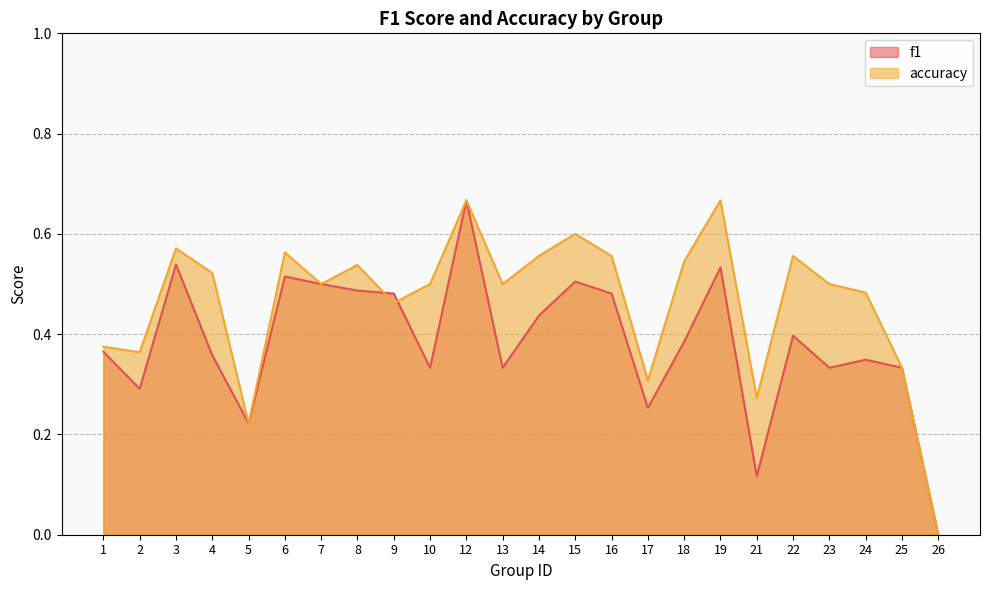

In accuracy, how many points are lower than both neighbors (excluding endpoints)?

7